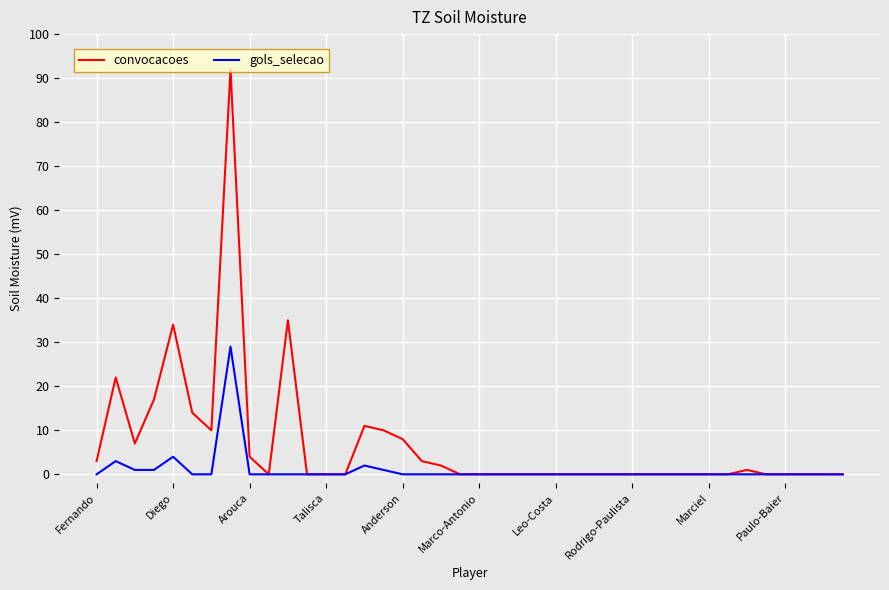

List the series in order of their peak value, highest first.

convocacoes, gols_selecao